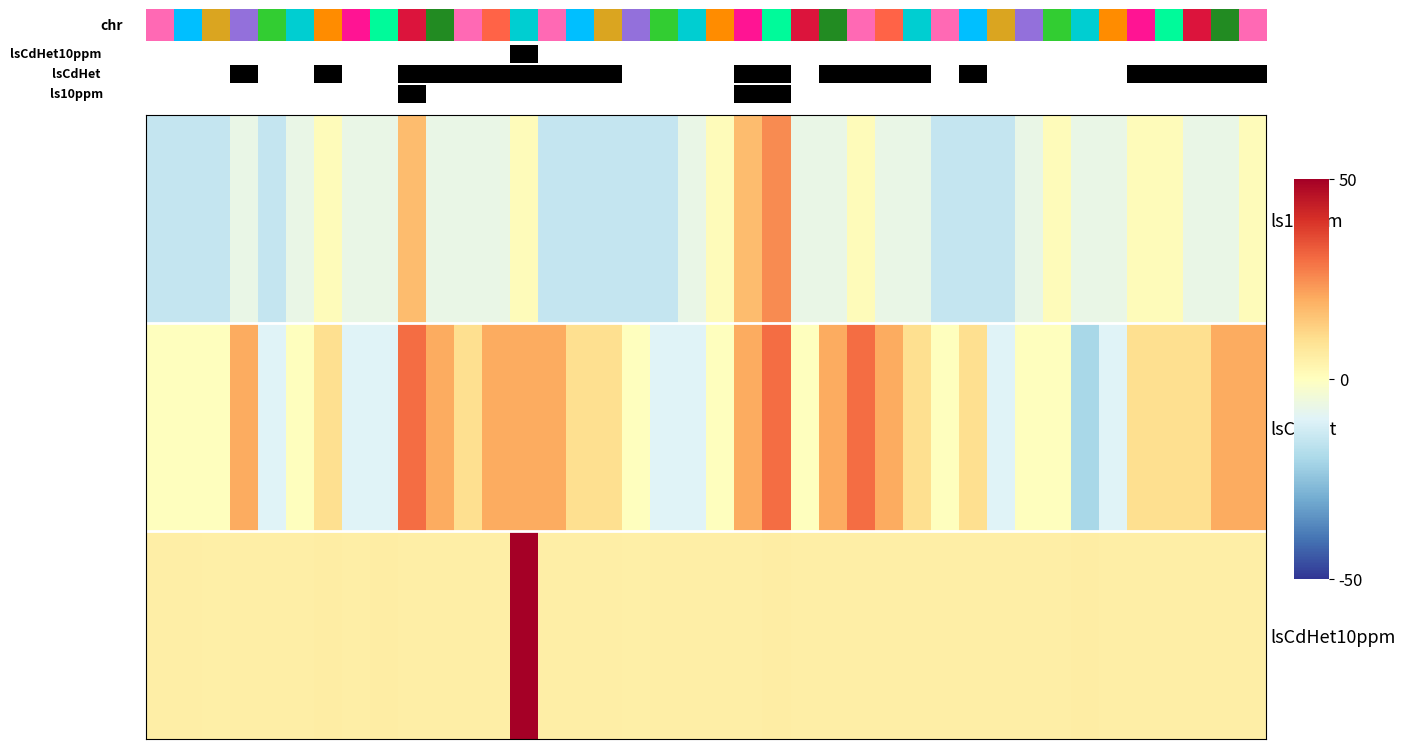

Which series has the largest total across all categories?

lsCdHet